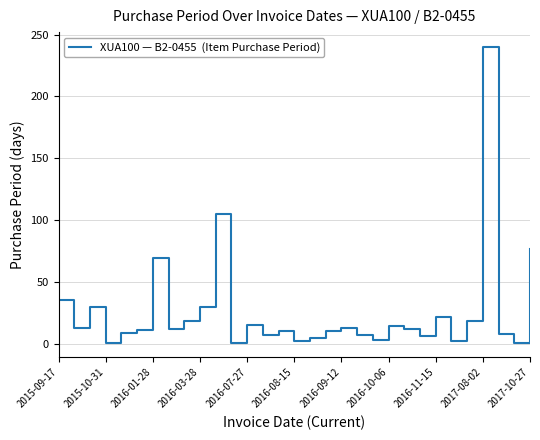

What is the greatest value displayed?

240